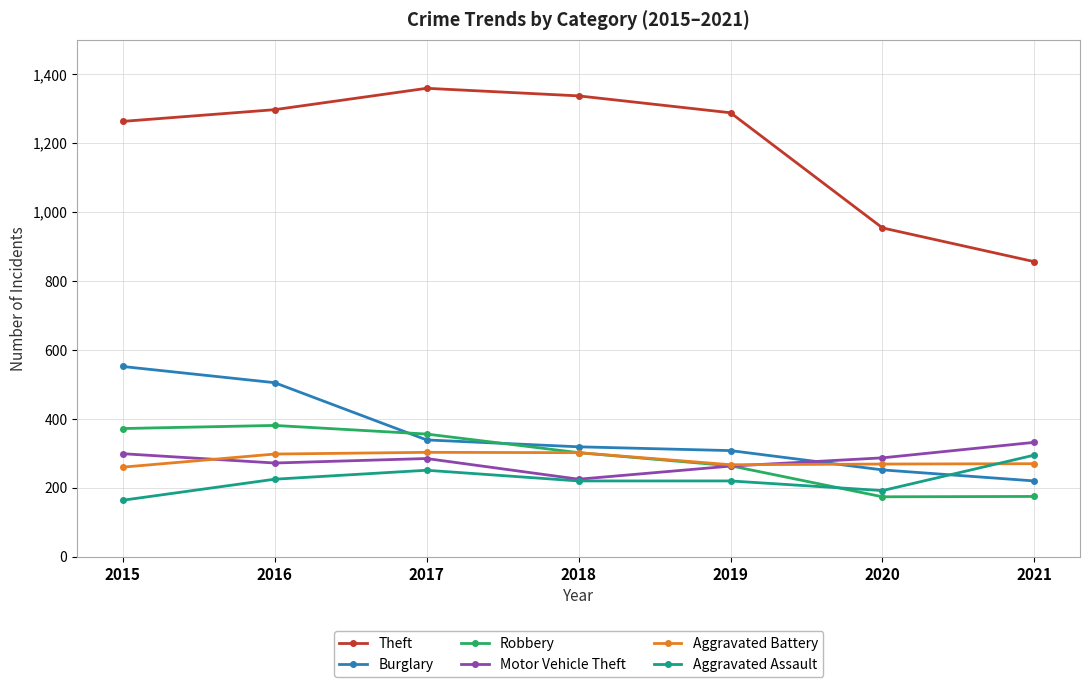

The Robbery series shows 209 at 2018. True or false?

False